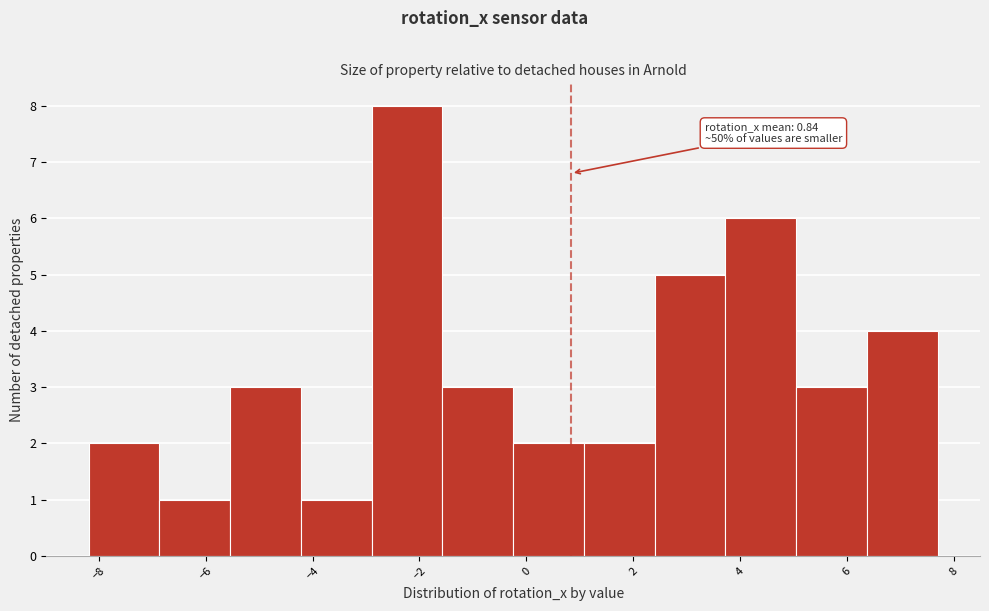

Which range on the x-axis has the tallest bar?

-2.8 to -1.6